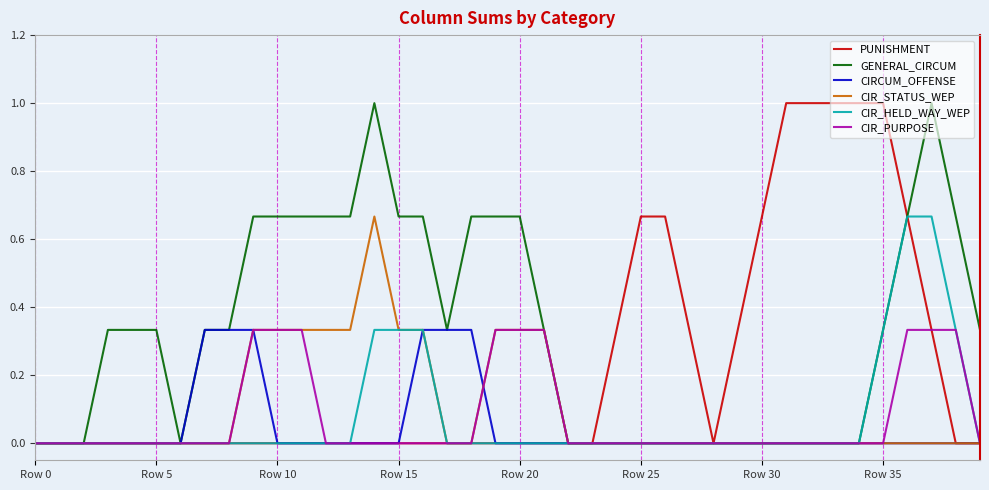

Which series has the largest total across all categories?

GENERAL_CIRCUM